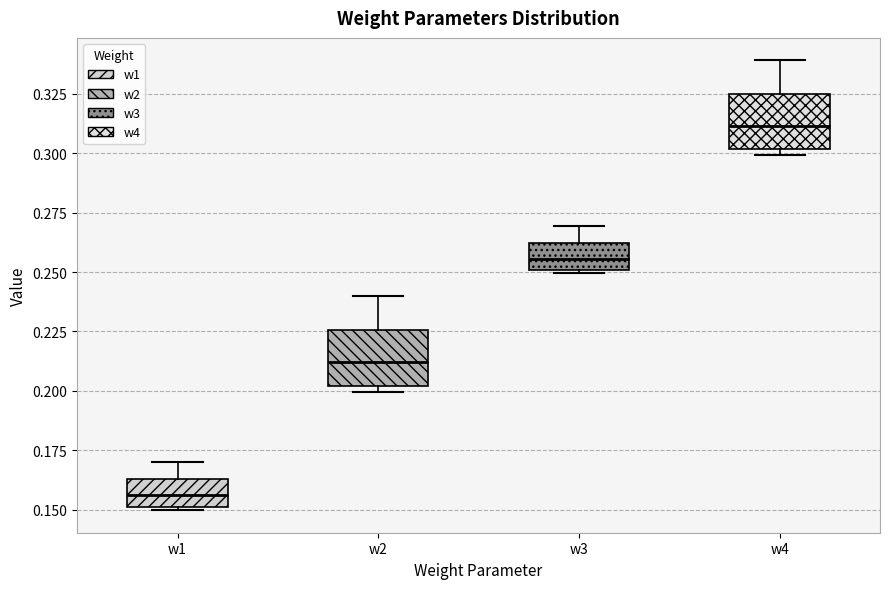

Where does the median line of the box for w3 sit on the y-axis? The values are not printed on the chart, so give them approximately, as read against the axis.

0.255